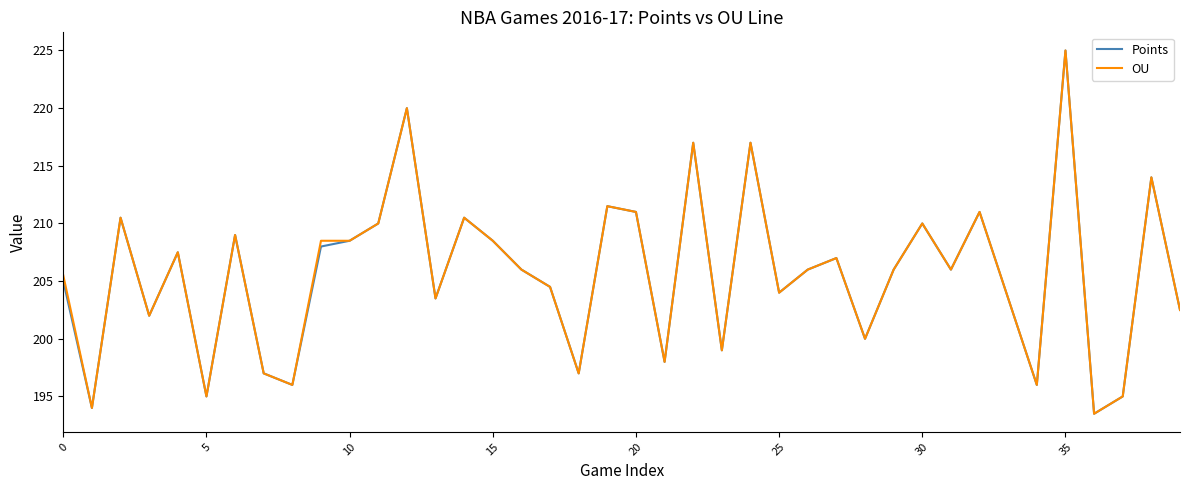

What is the minimum value shown in the chart?

193.5